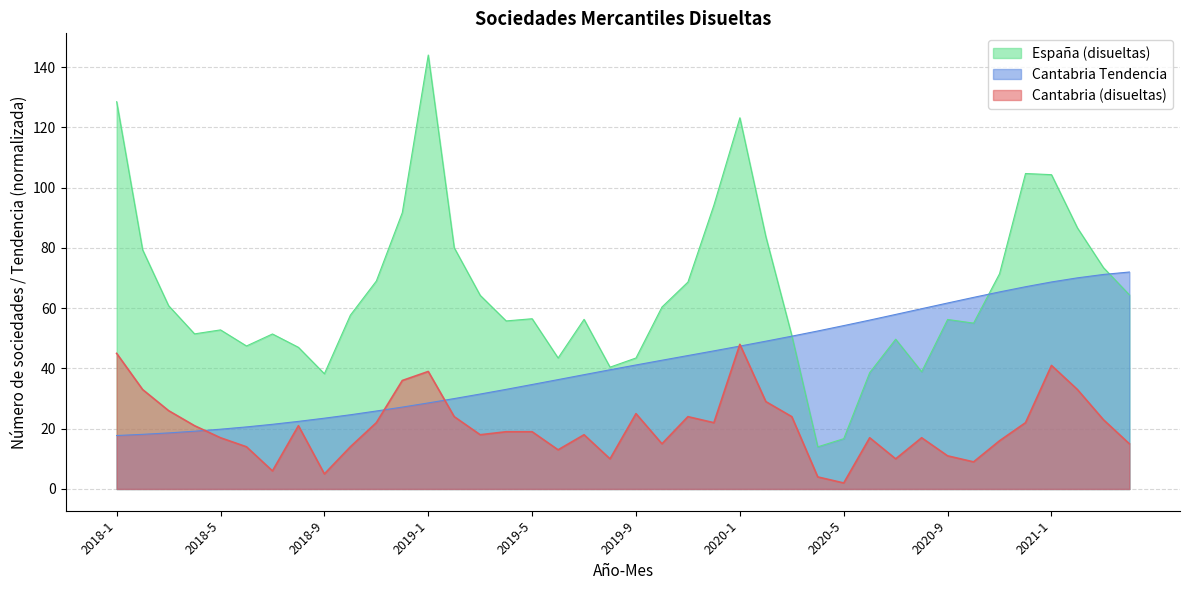

What is the maximum value for Cantabria Tendencia?

72.0